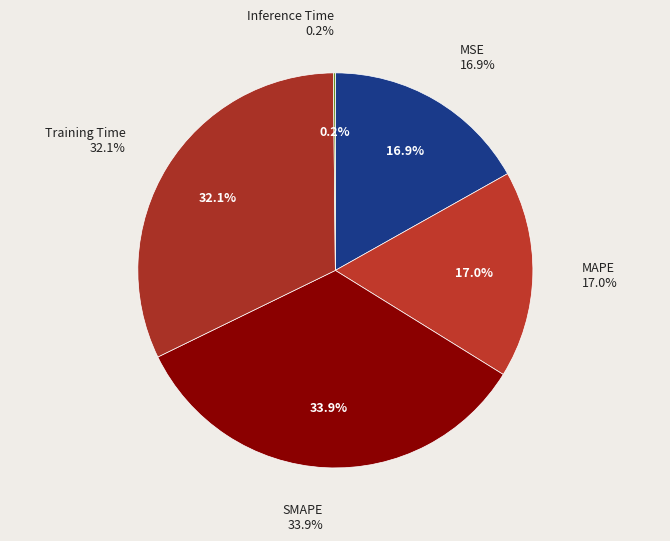

Does SMAPE represent more than half of the total?

No